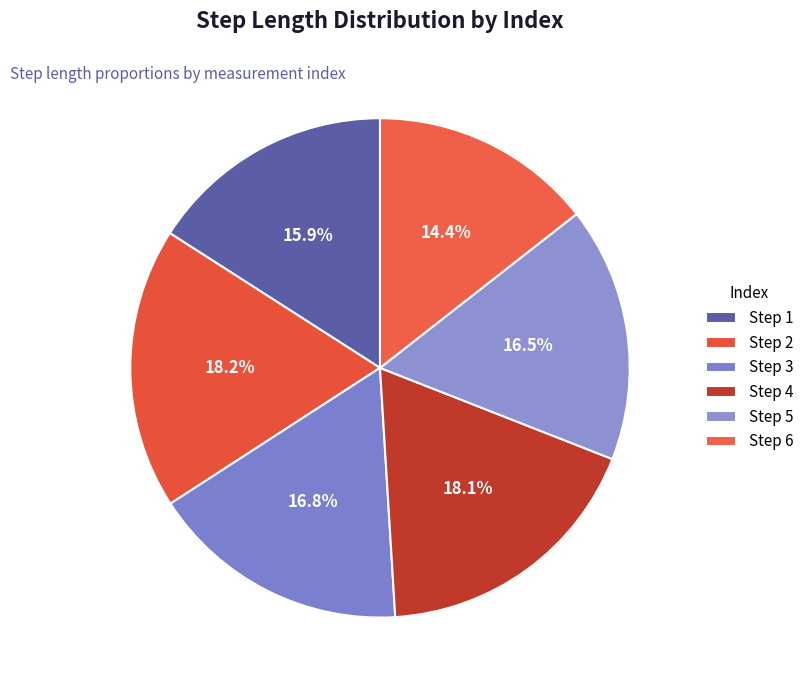

How many segments does this pie chart have?

6